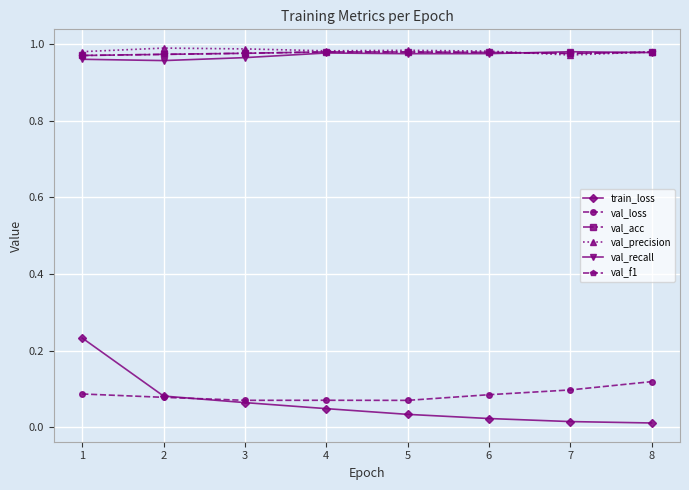

At how many categories does at least one series exceed 0?

8